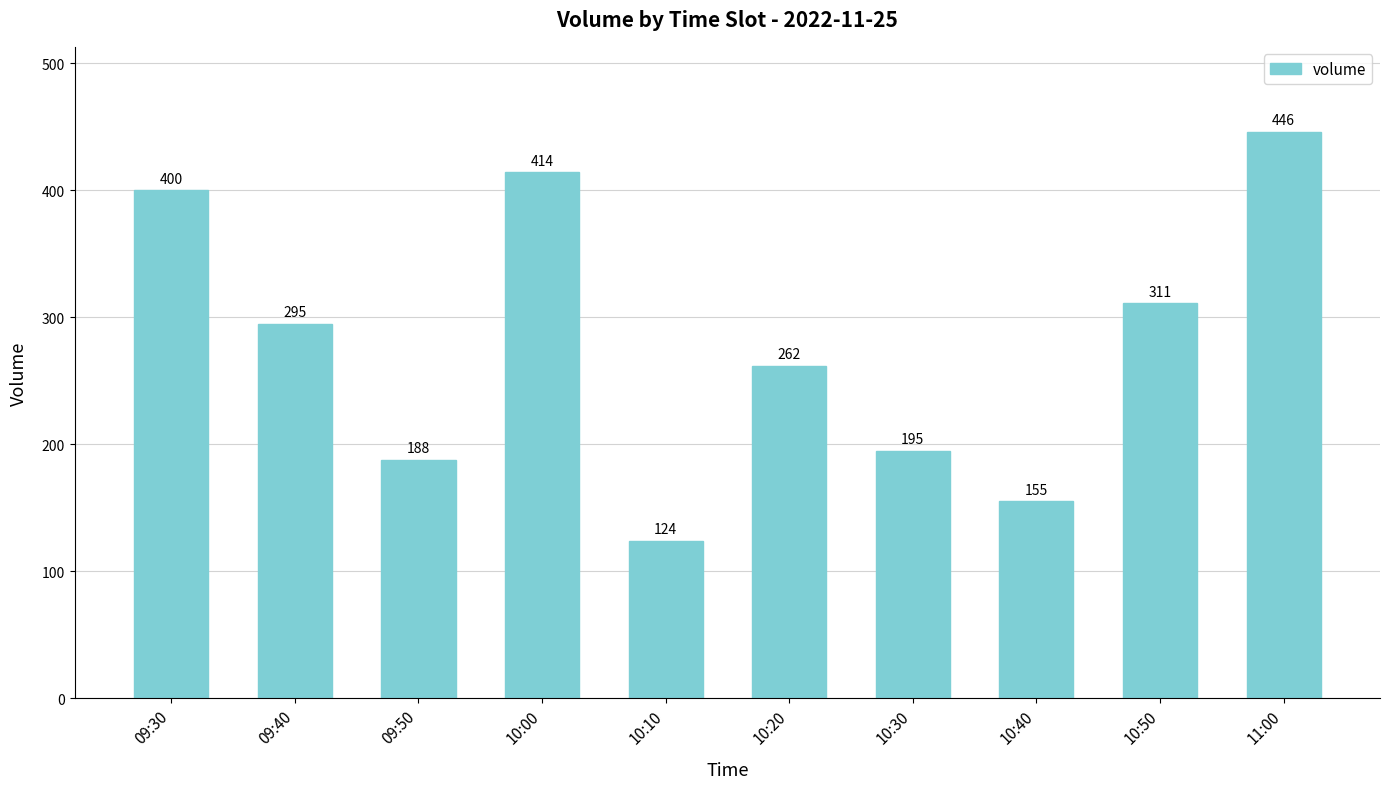

Which label corresponds to the smallest value in the chart?

10:10